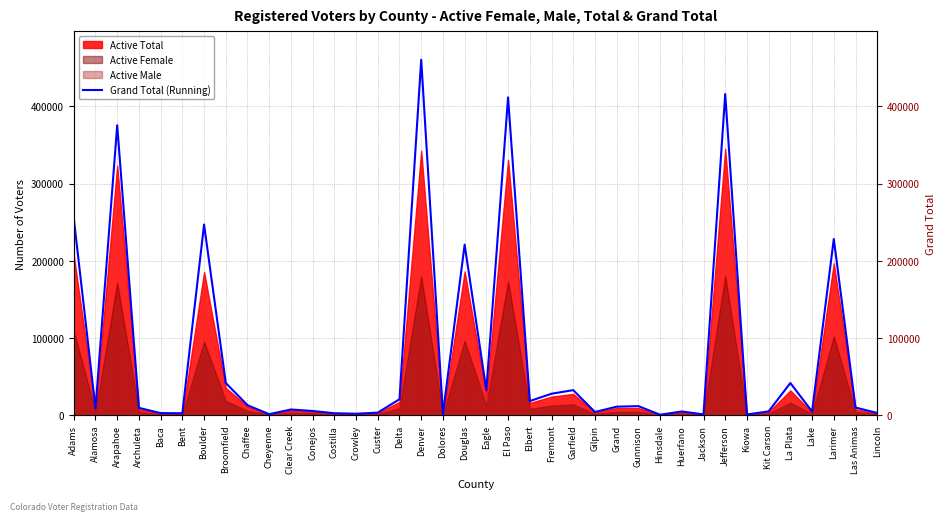

What is the greatest value displayed?

460420